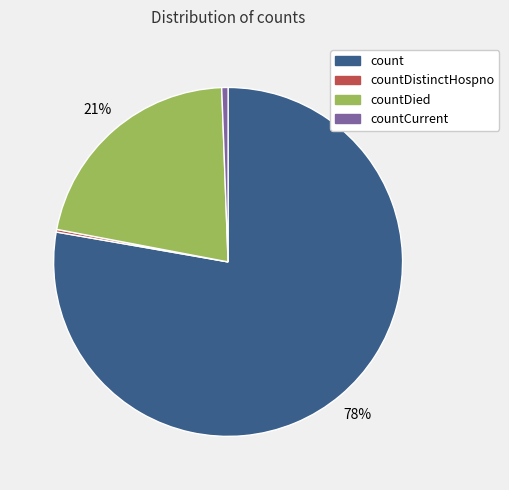

To the nearest percent, what is the average slice percentage?

25%